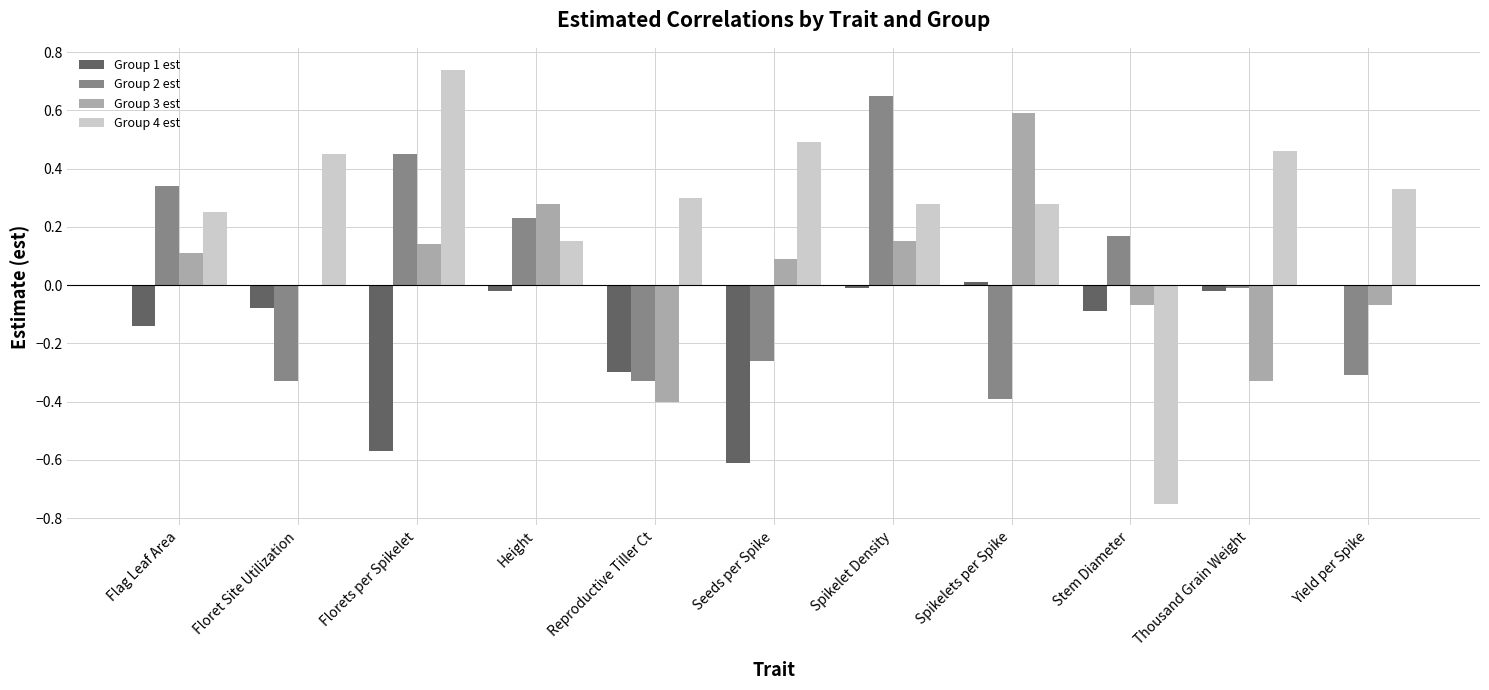

What are all the series names shown in the legend?

Group 1 est, Group 2 est, Group 3 est, Group 4 est